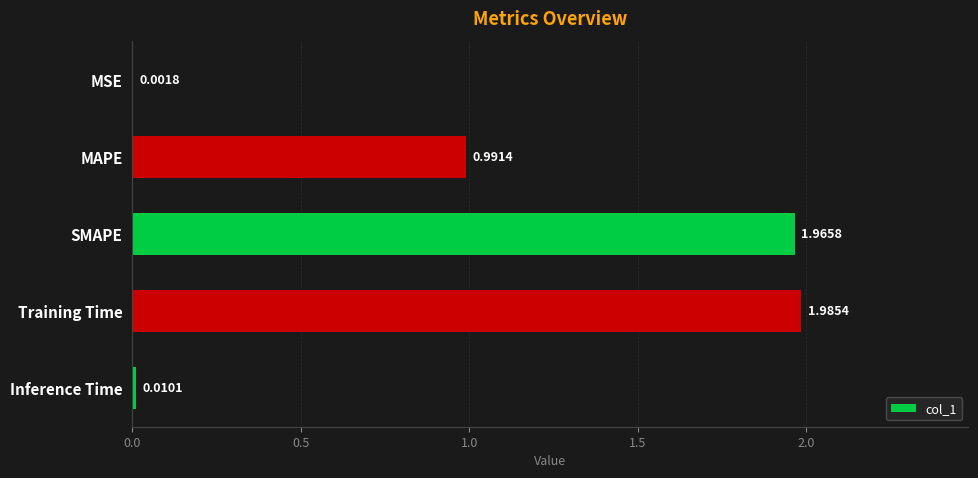

What is the change in value from MAPE to Training Time?

+1.0